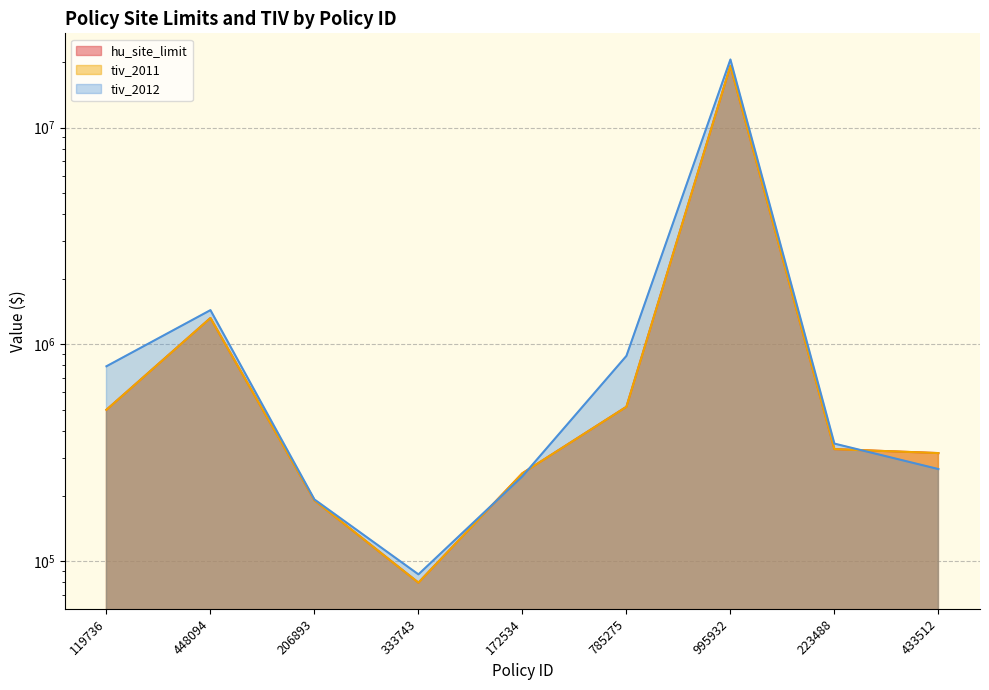

At which label is tiv_2012 closest to 10348427?

448094